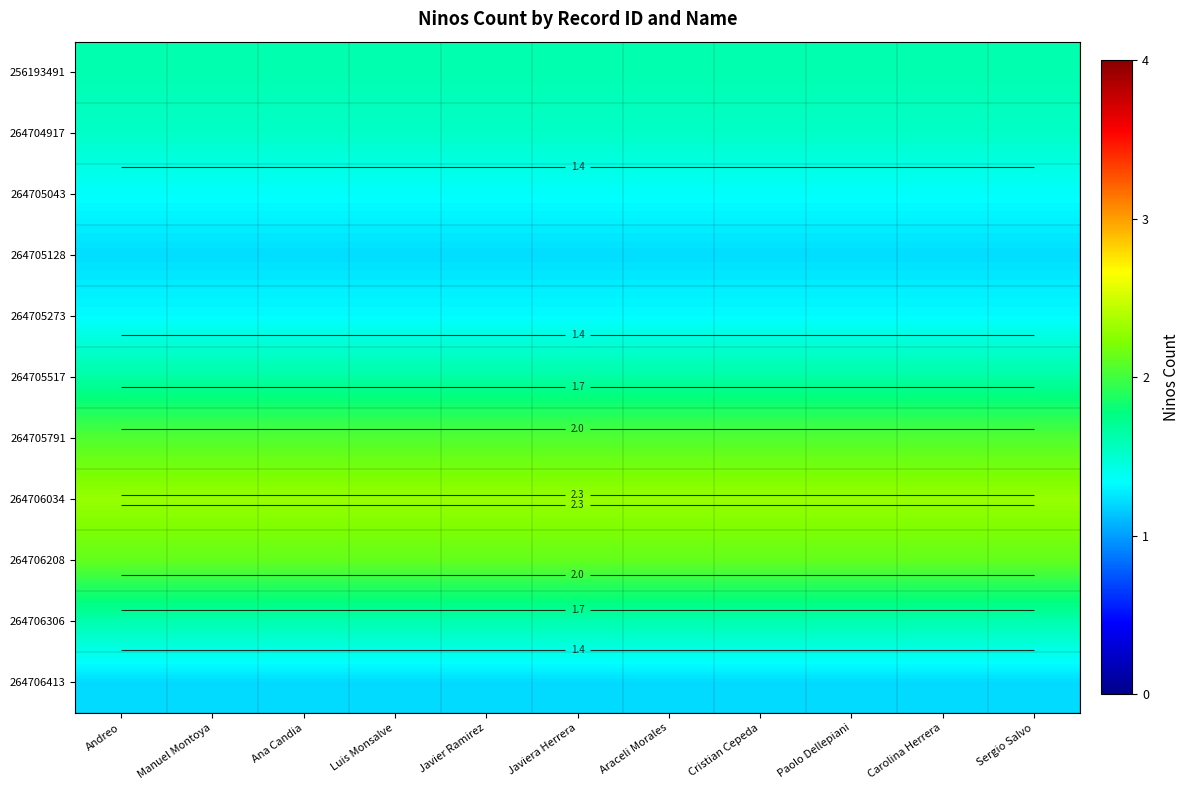

True or false: 264706413 has a value of 0.2 at Luis Monsalve.

False